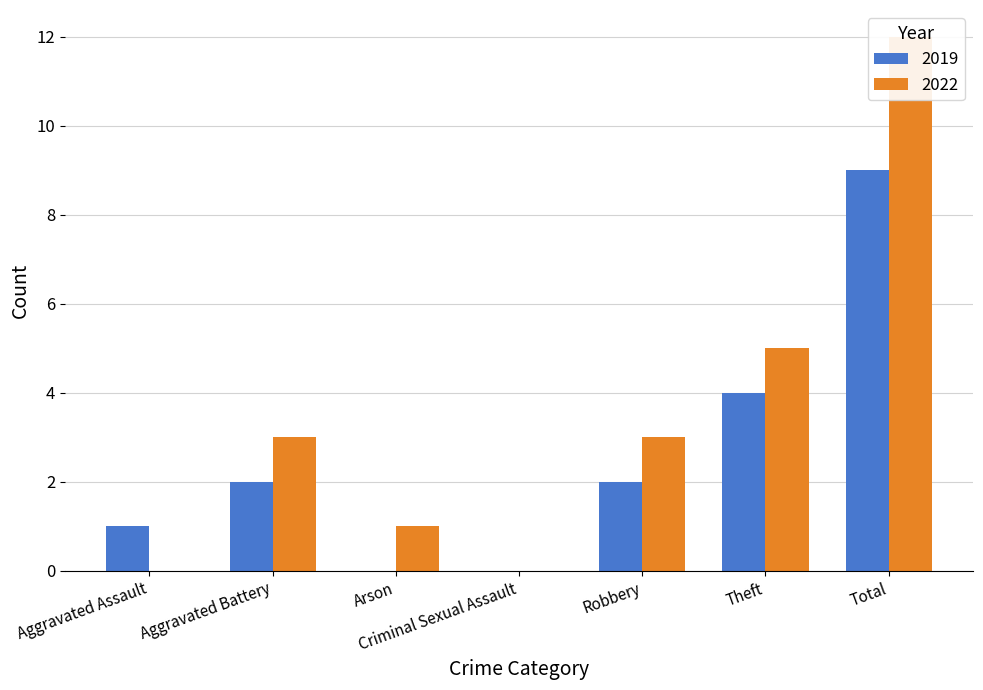

The 2019 series shows 1 at Robbery. True or false?

False